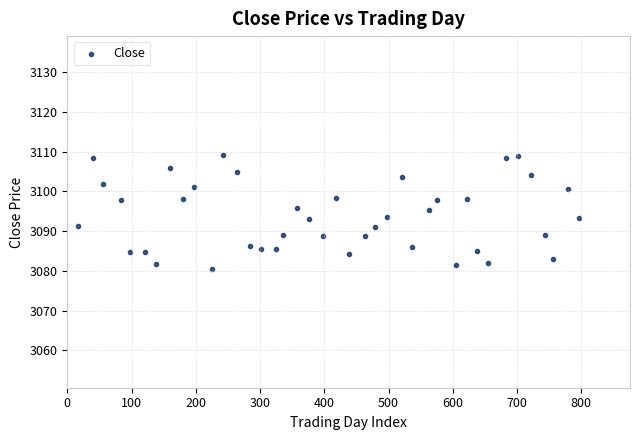

What is the range of Y values (max minus min)?

28.5